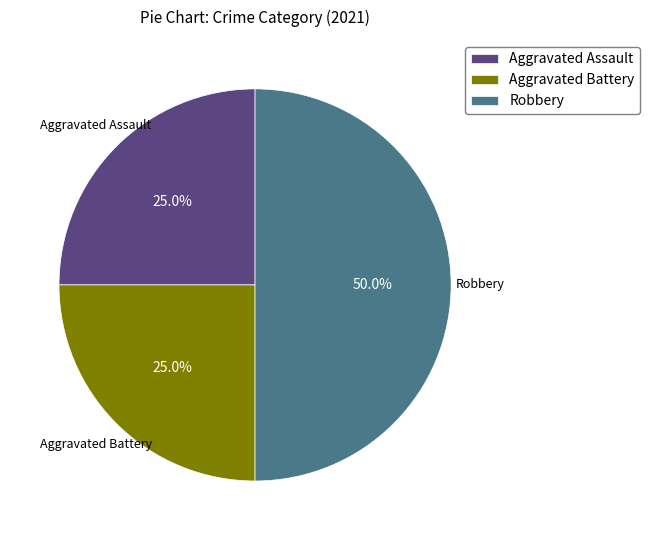

To the nearest percent, what portion does Aggravated Assault represent?

25%